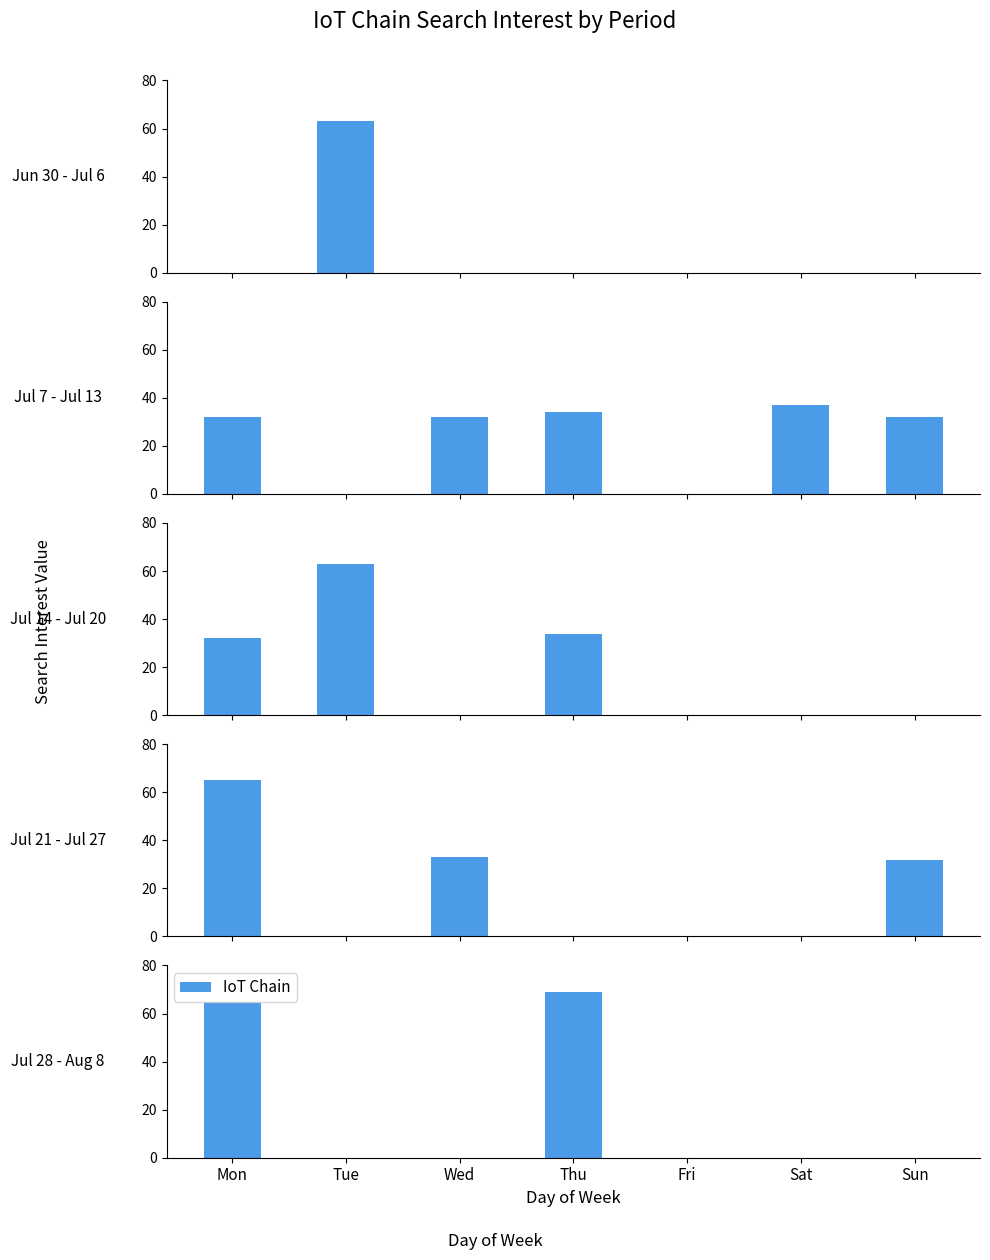

True or false: the data shows 0 at Tue.

True